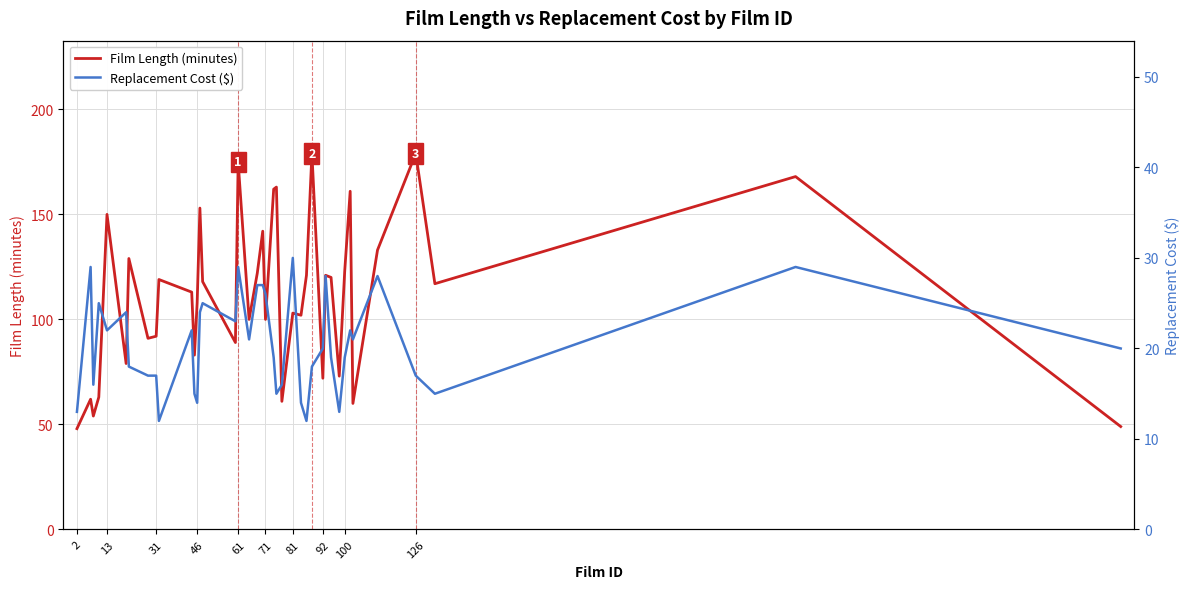

Which series has the largest range (max minus min)?

Film Length (minutes)